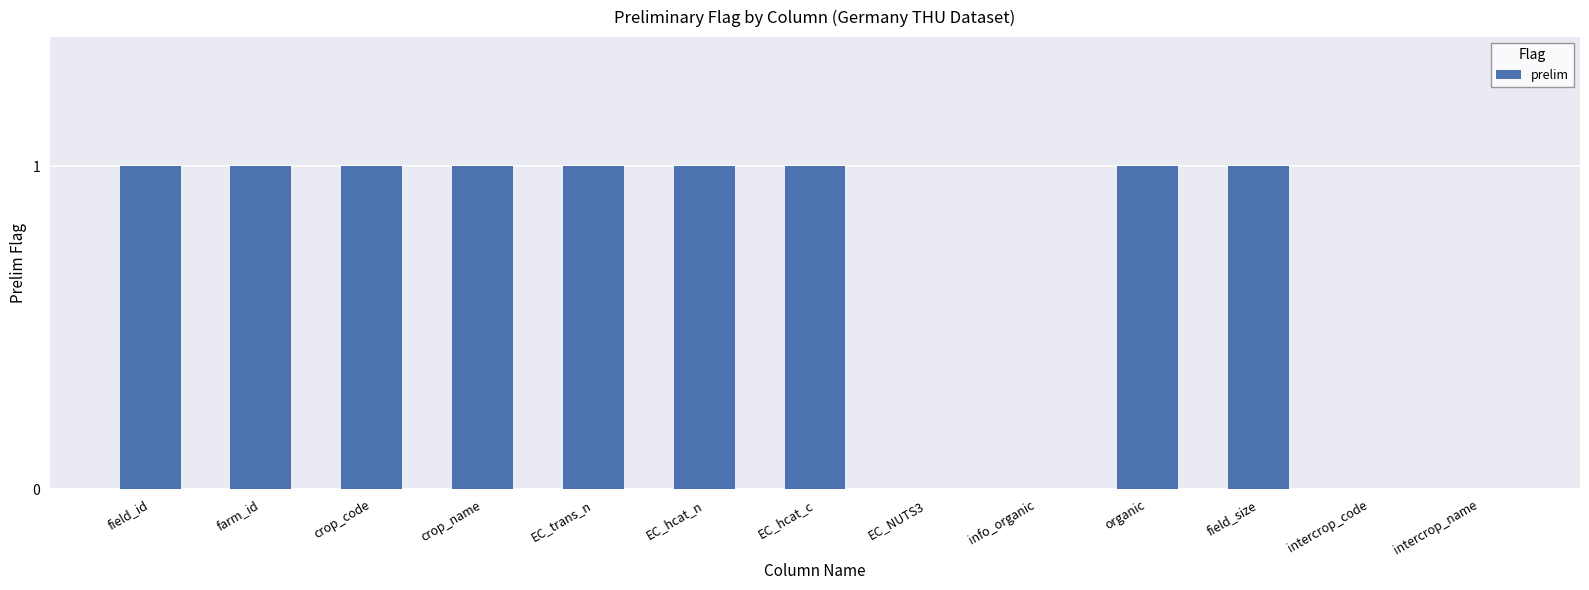

How many categories are shown in the chart?

13